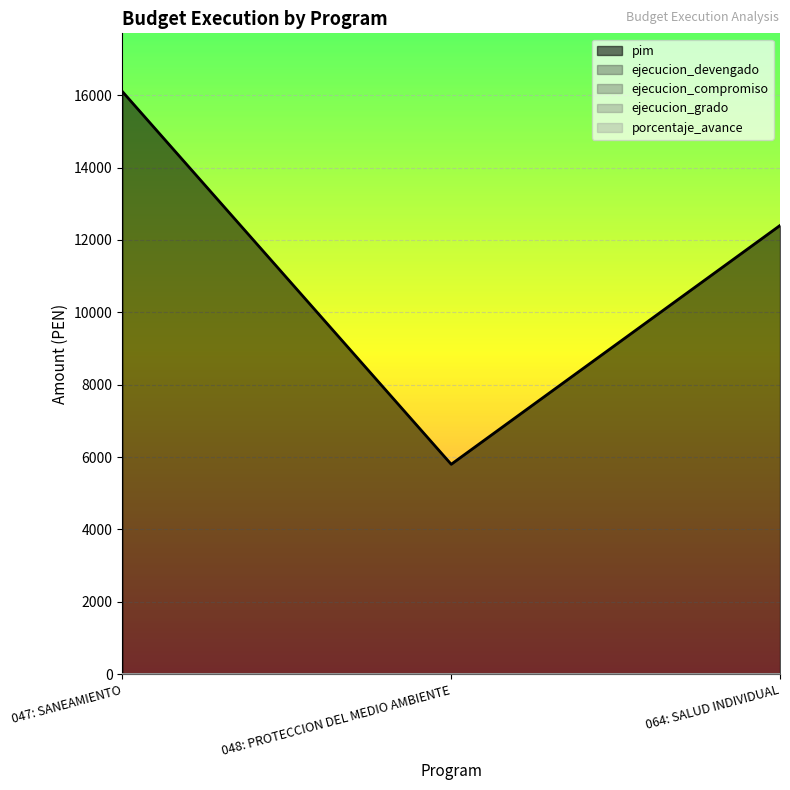

Reading right to left, transcribe all the data shown in this chart.

pim: 12400	5800	16100
ejecucion_devengado: 0	0	0
ejecucion_compromiso: 0	0	0
ejecucion_grado: 0	0	0
porcentaje_avance: 0	0	0